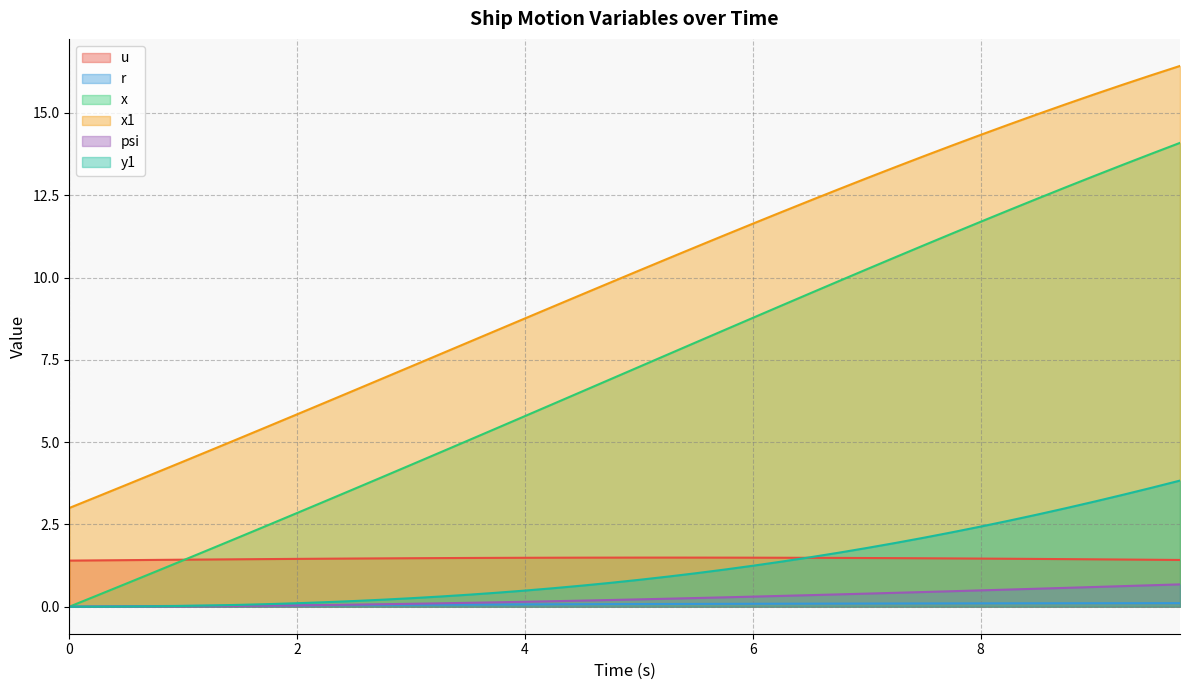

Which series has the largest total across all categories?

x1